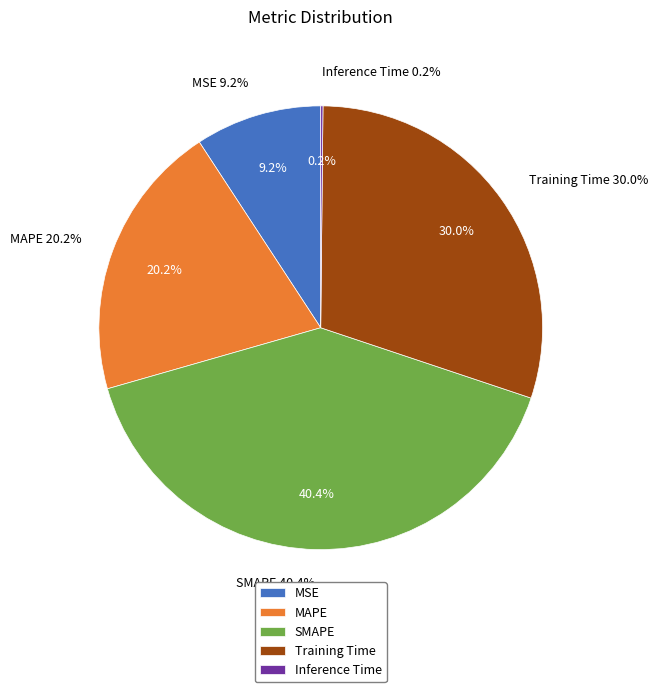

Count the number of slices in the pie.

5